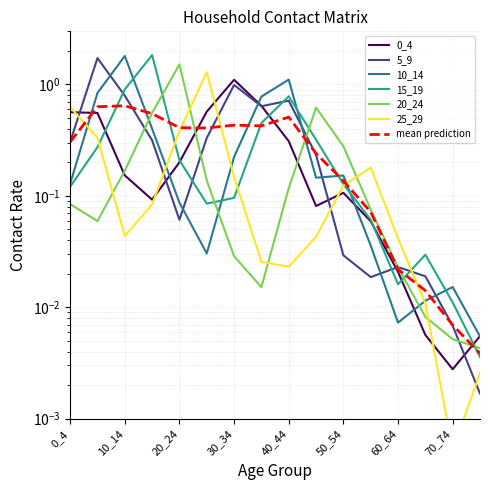

Between 30_34 and 0_4, which is larger?

30_34